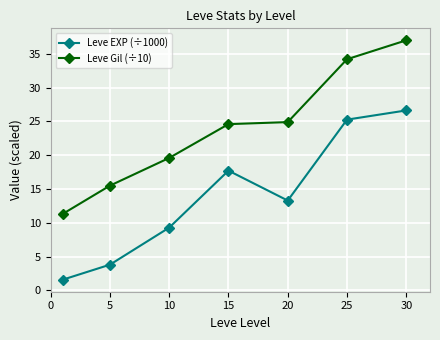

Rank the series by their average value, from lowest to highest.

Leve EXP (÷1000), Leve Gil (÷10)